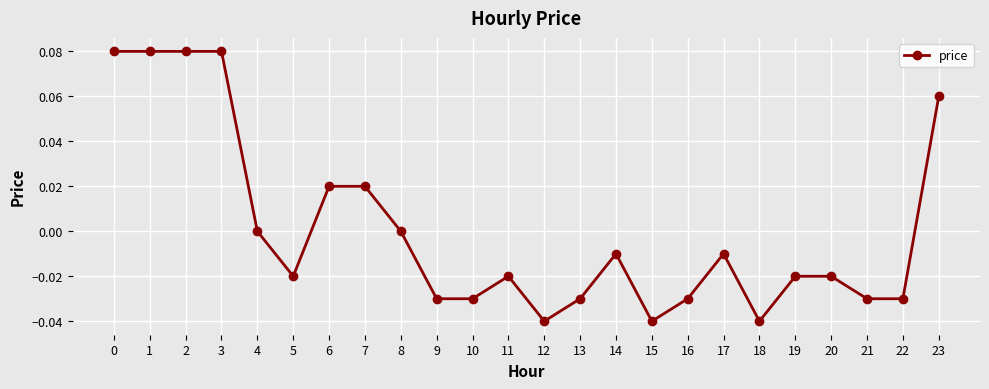

The value at 16 is -0.0. True or false?

True